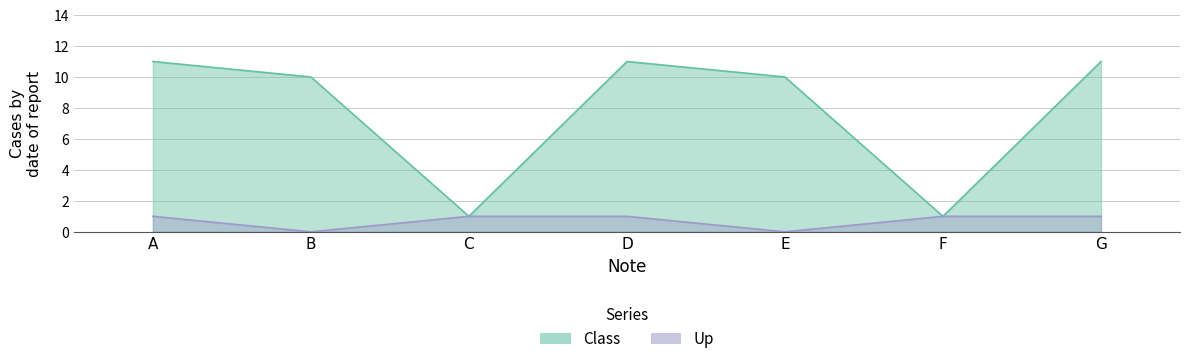

What is the value of the Class point at the 4th from the left?

11